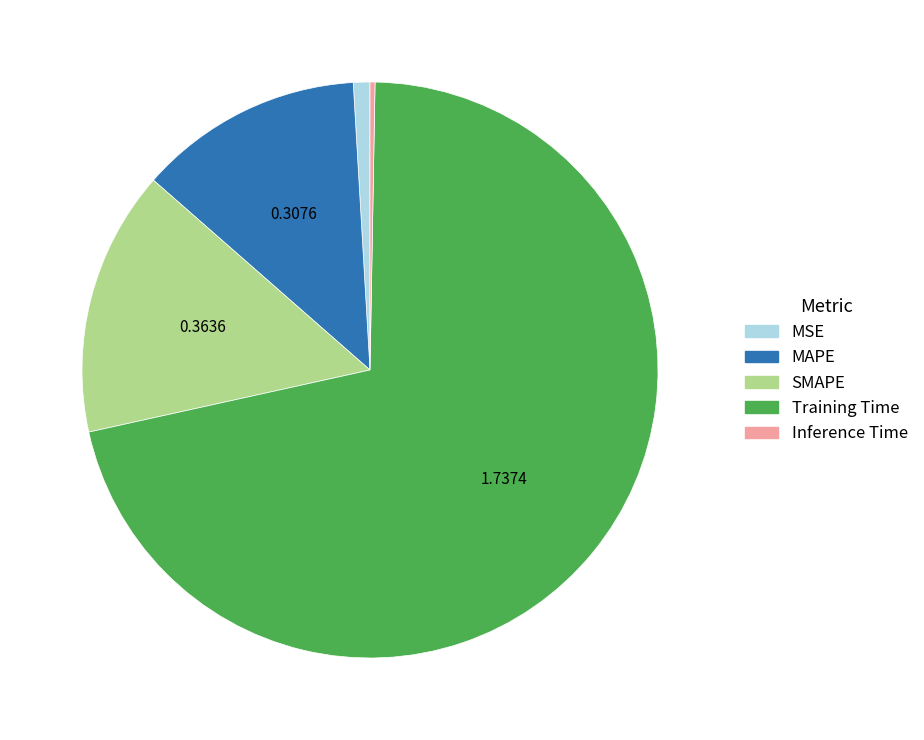

Which slice is the smallest?

Inference Time